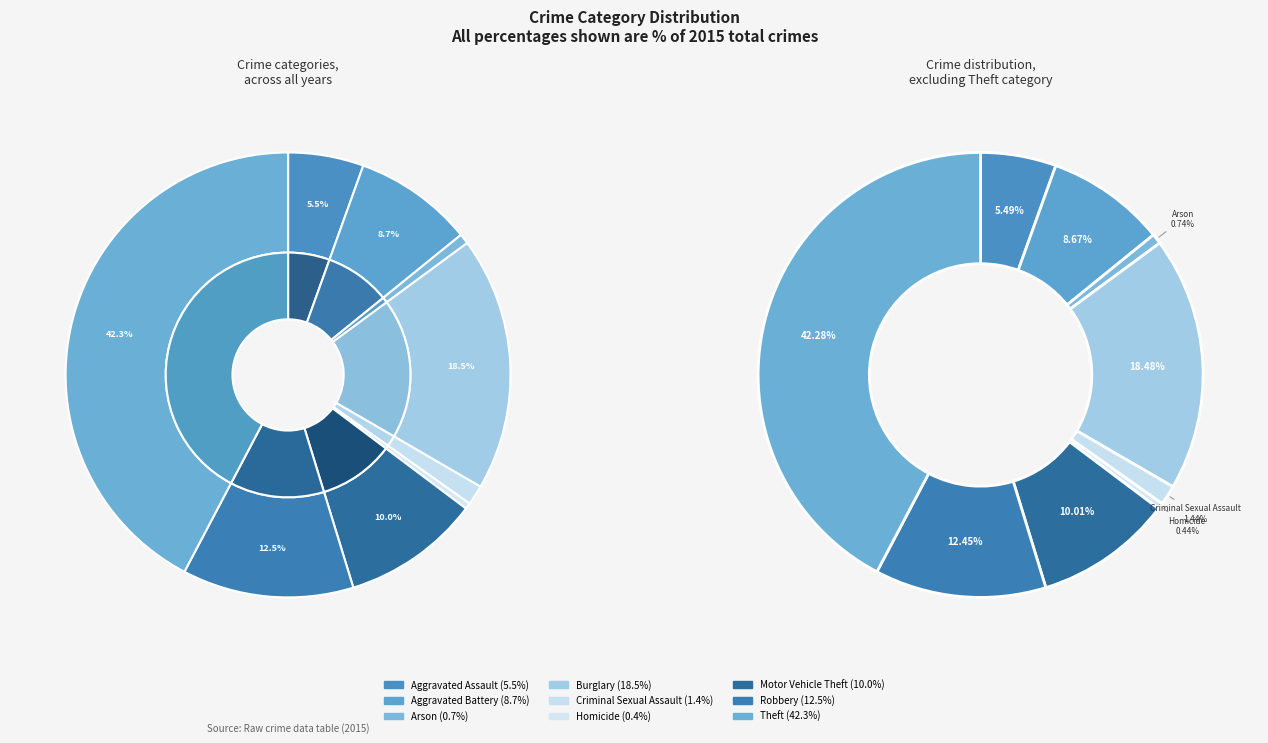

Does Burglary account for over 50% of the chart?

No